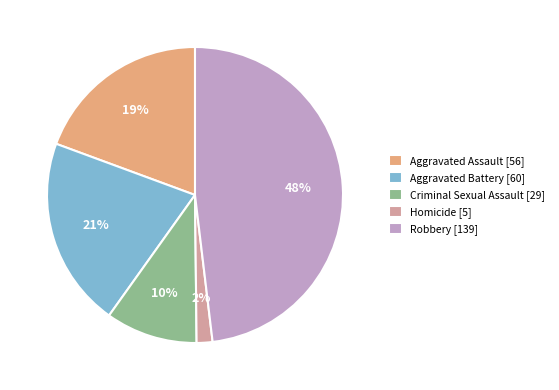

To the nearest percent, what portion does Aggravated Assault represent?

19%